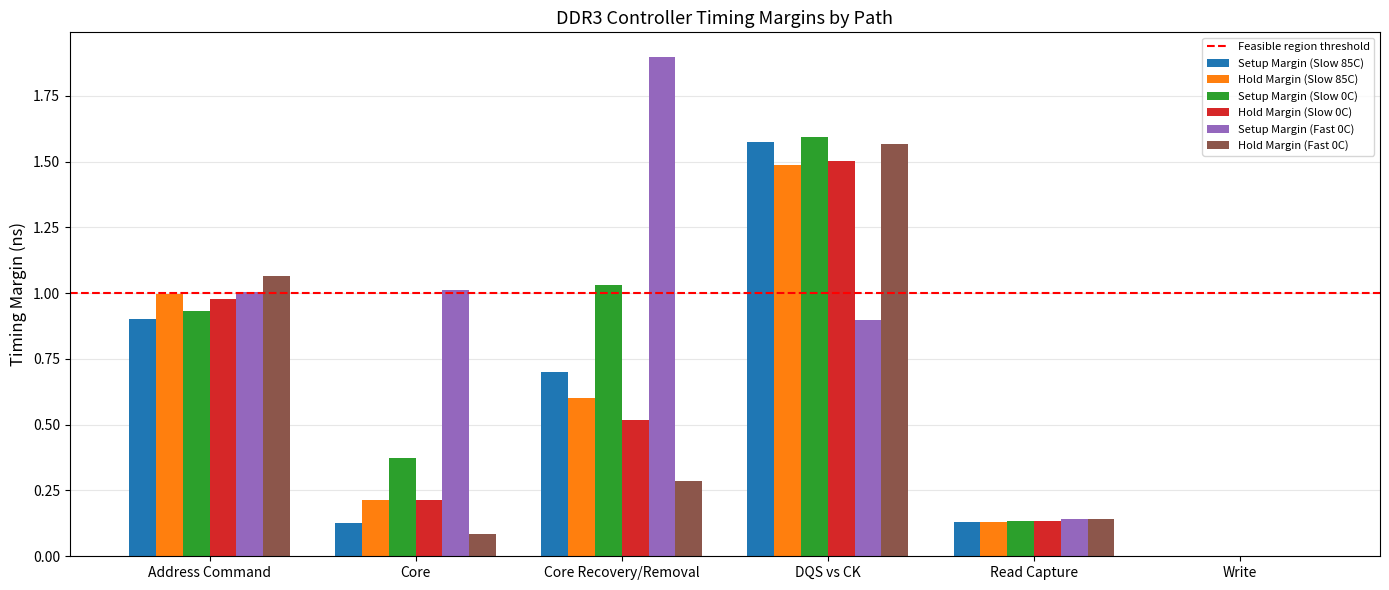

The value of Hold Margin (Slow 0C) at Address Command is 0.3. True or false?

False